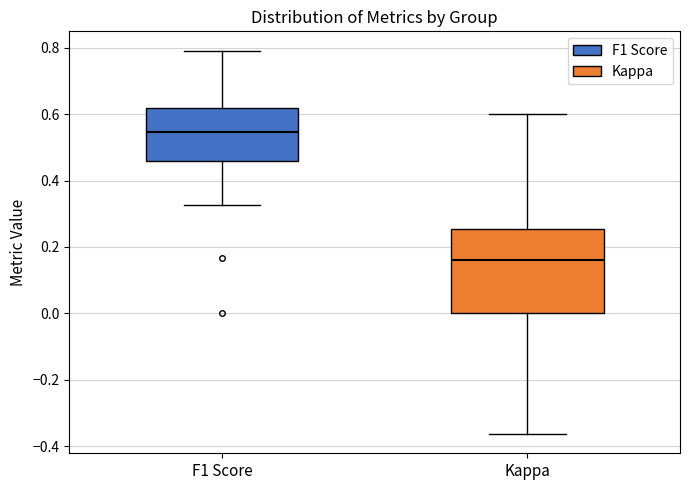

Which box is the tallest, from its lower edge to its upper edge?

Kappa